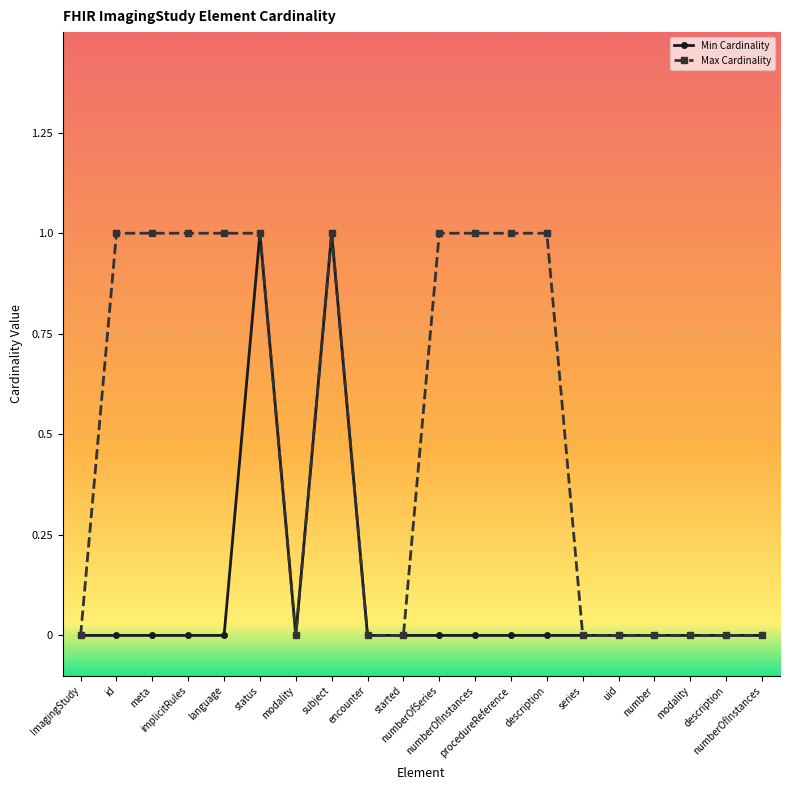

How many data points in Max Cardinality are less than 1?

10